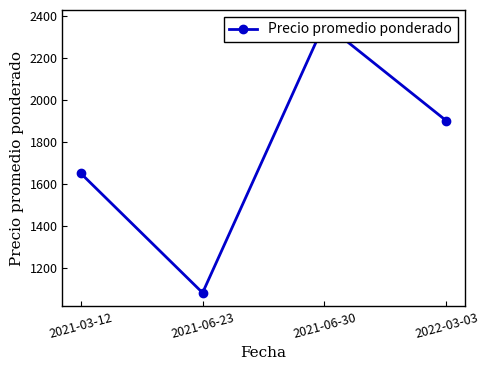

Is it true that the value at 2021-06-30 is 2364?

True